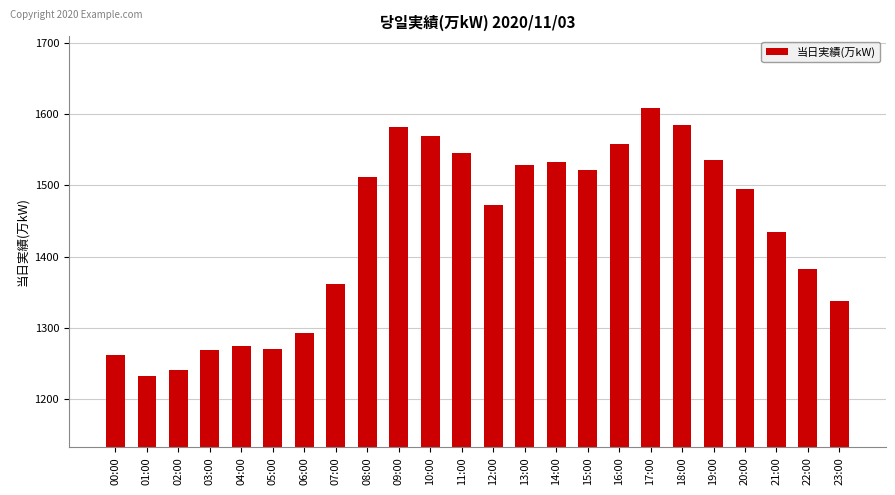

What is the label of the 18th bar from the left?

17:00